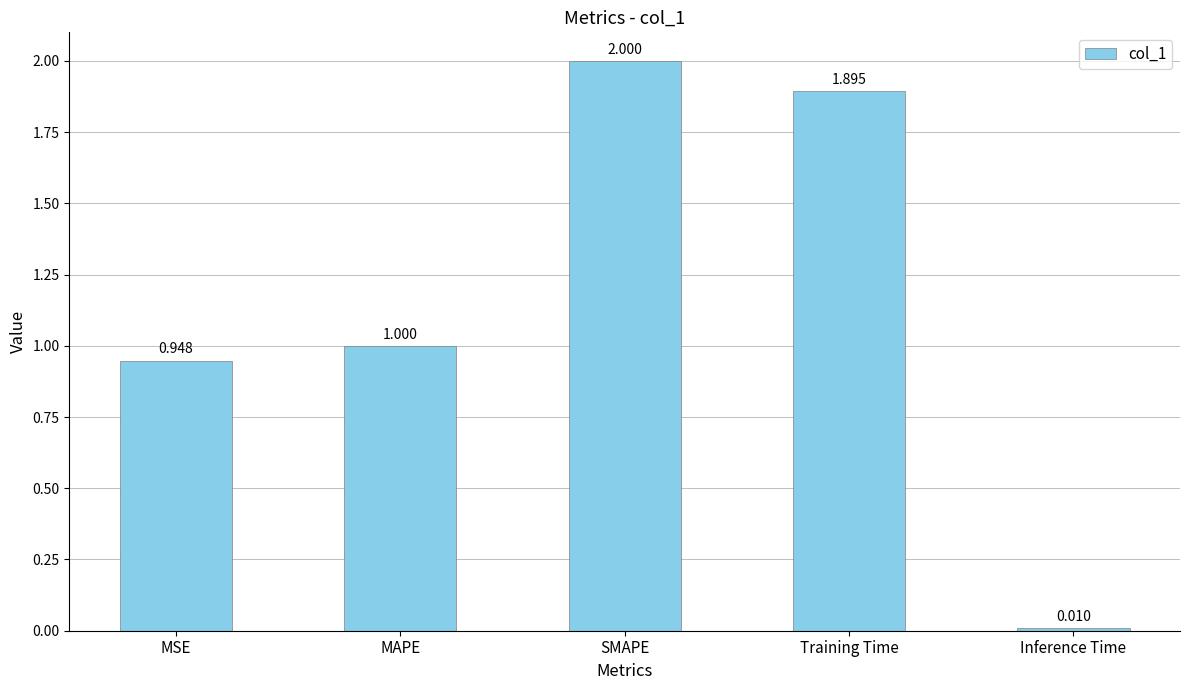

What is the change in value from SMAPE to Training Time?

-0.1